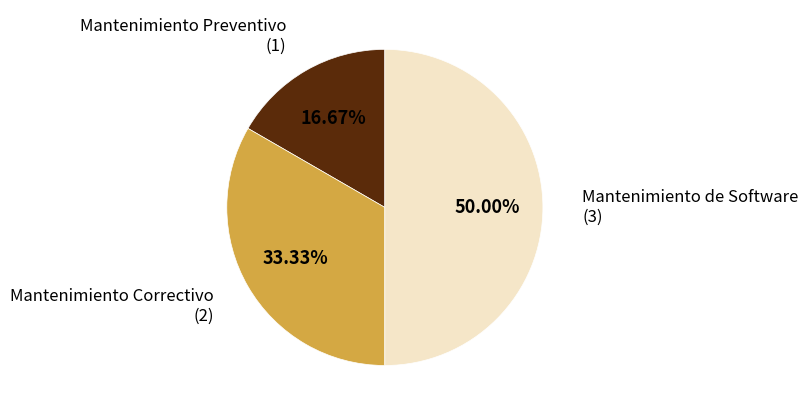

Combined, what portion of the pie is Mantenimiento Preventivo and Mantenimiento de Software?

66.7%